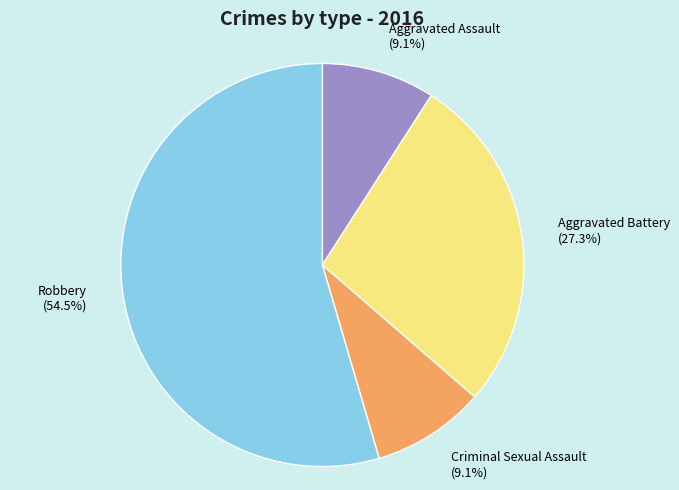

What is the ratio of the value at Criminal Sexual Assault to the value at Robbery?

0.2